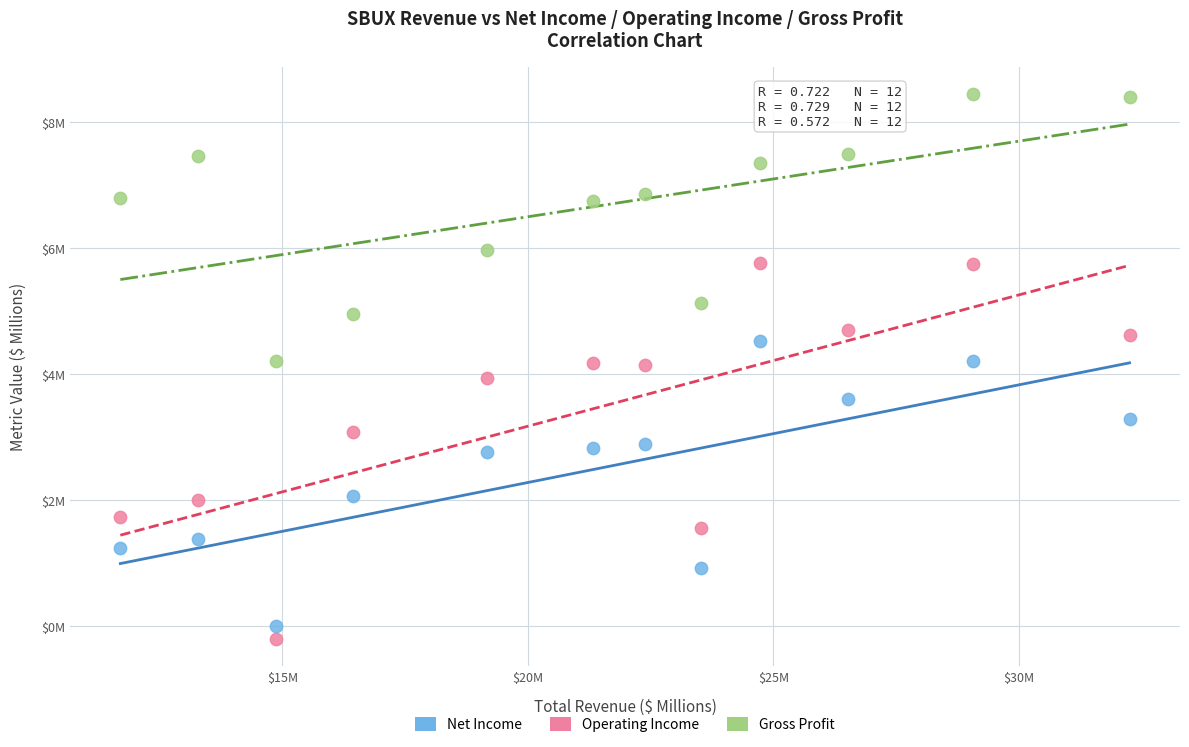

What are all the series names shown in the legend?

Net Income, Operating Income, Gross Profit